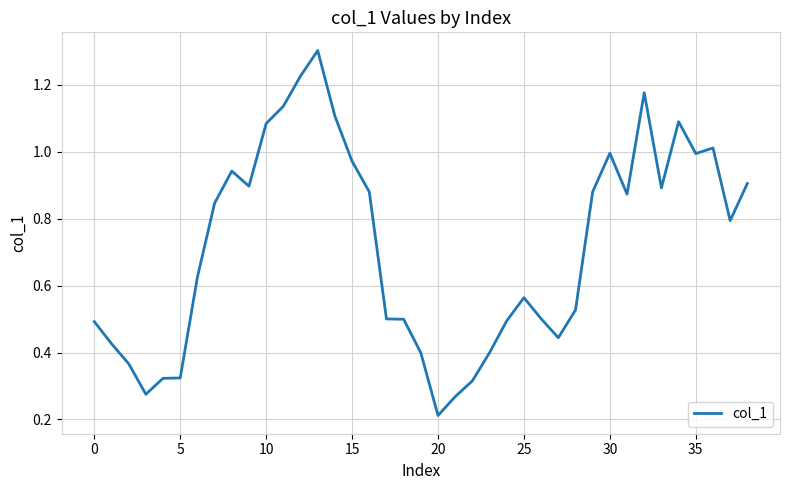

How many lines are shown in the chart?

1